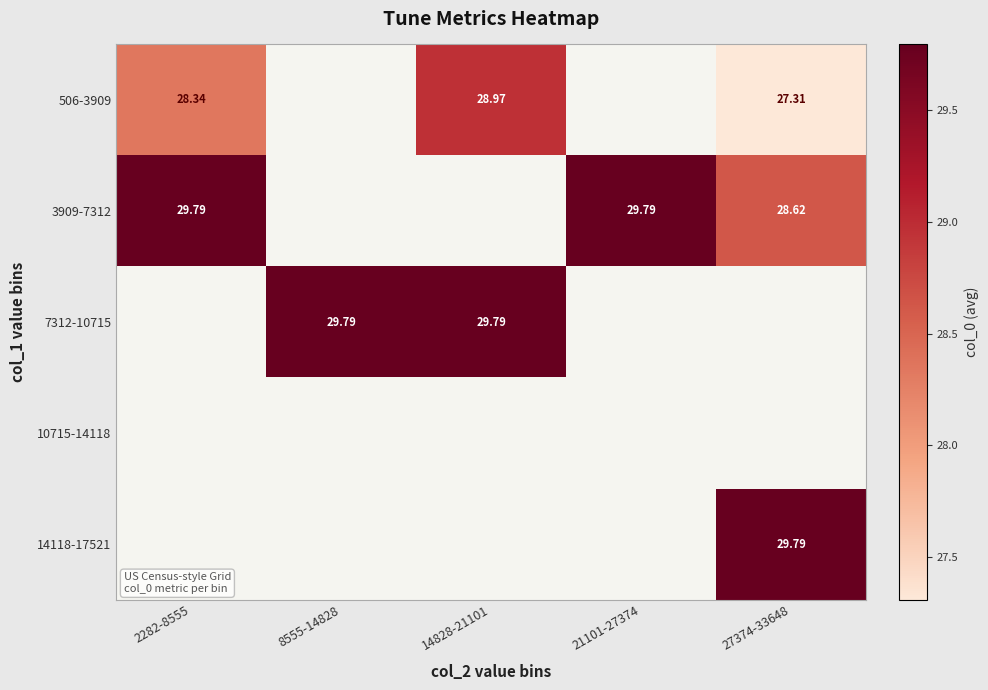

Which series changed the most between 21101-27374 and 27374-33648?

3909-7312